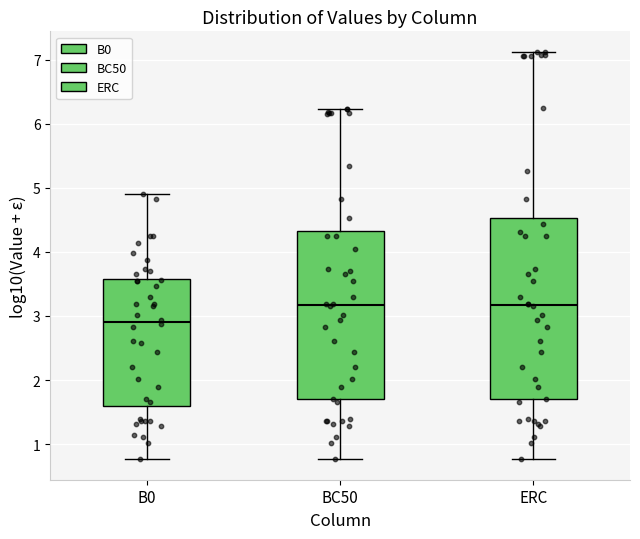

Where does the upper whisker of the box for BC50 end on the y-axis? The values are not printed on the chart, so give them approximately, as read against the axis.

6.2